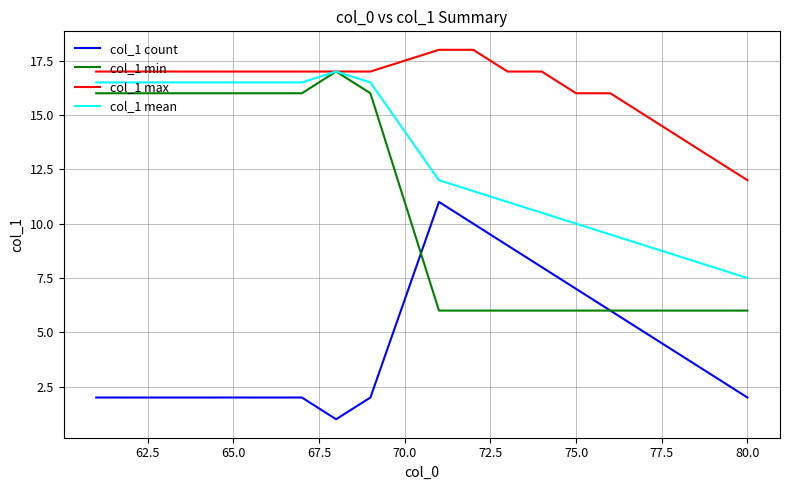

Which series has the largest range (max minus min)?

col_1 min